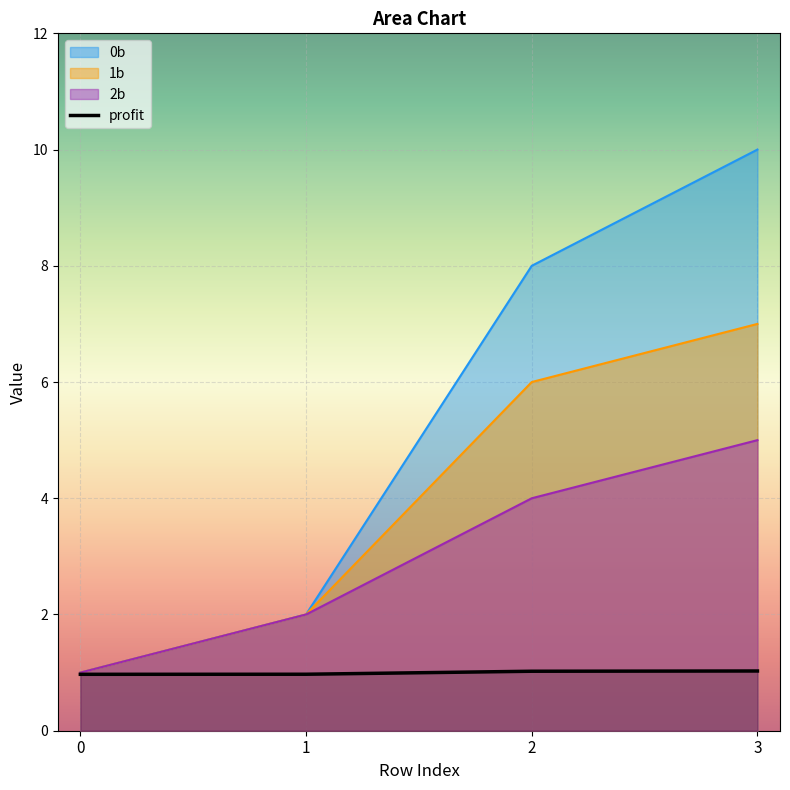

How many lines are shown in the chart?

4